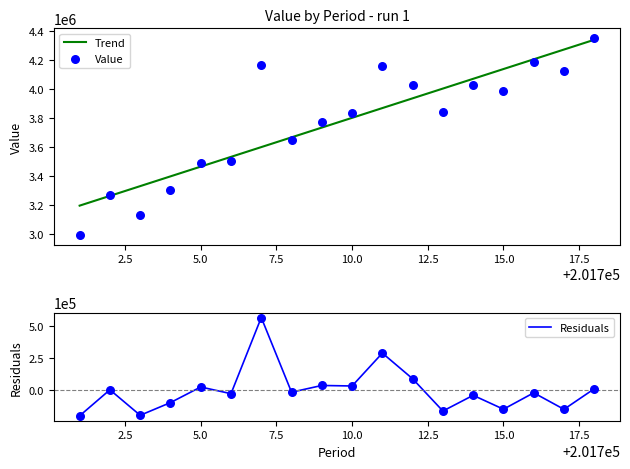

Which series contains the lowest Y value?

Residuals